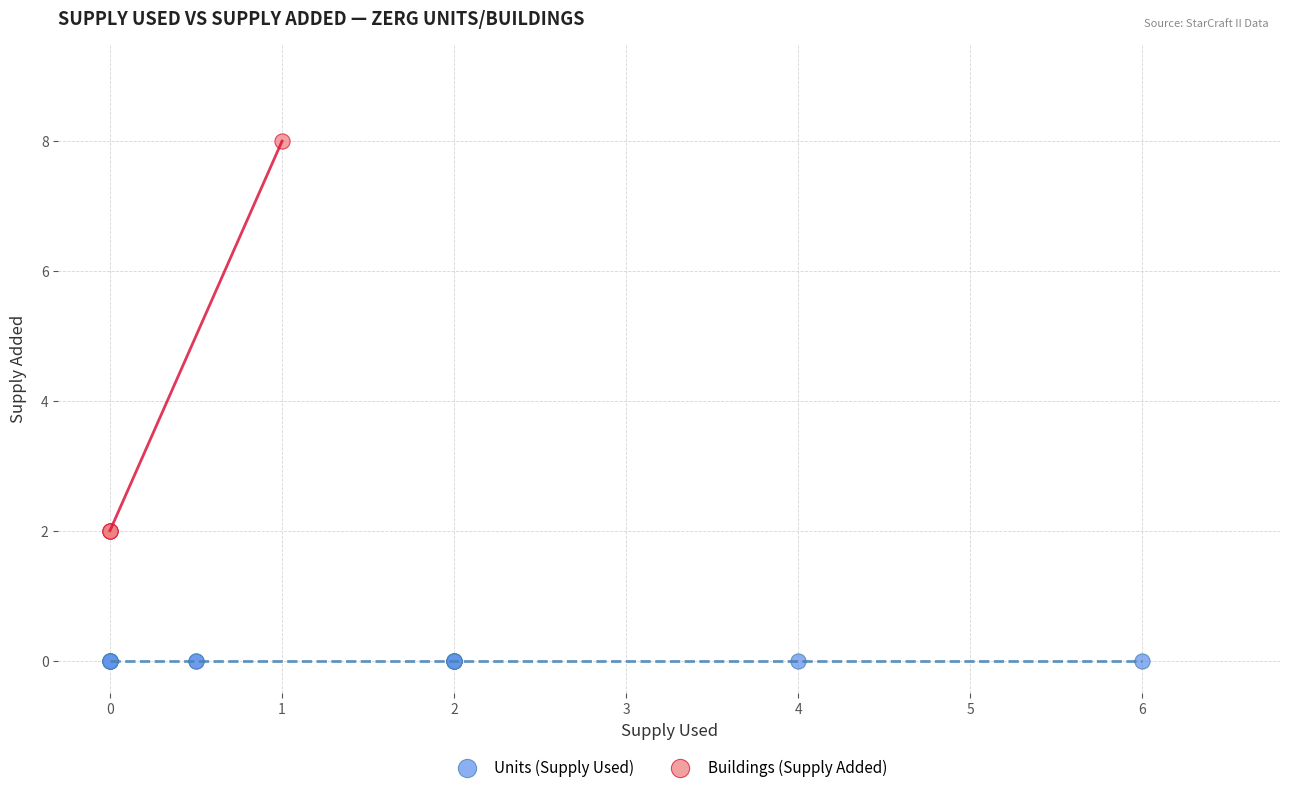

Which series reaches the maximum Y coordinate?

Buildings (Supply Added)